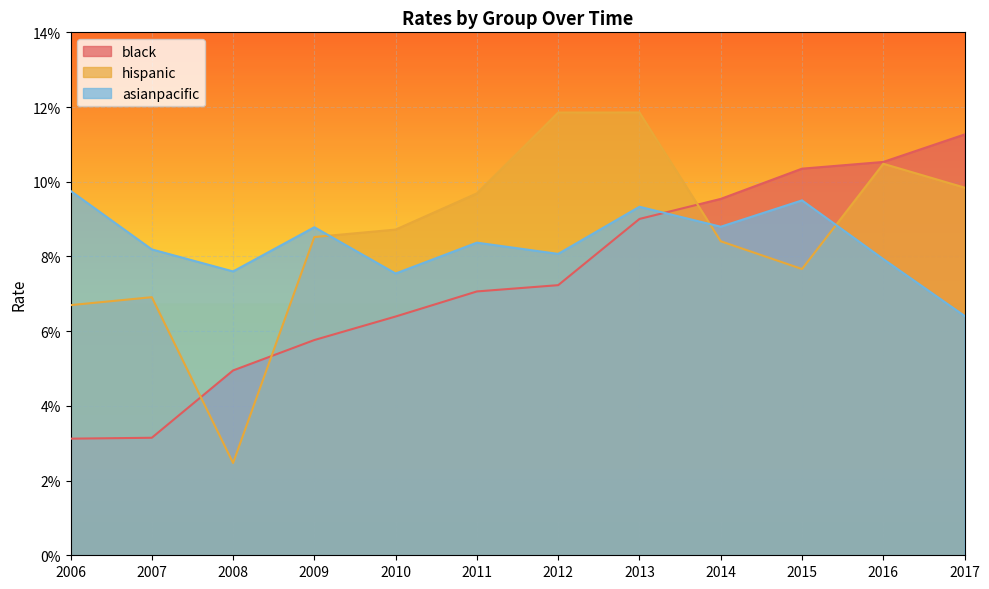

Reading left to right, list all the values displayed in this chart.

black: 2006=0.0	2007=0.0	2008=0.0	2009=0.1	2010=0.1	2011=0.1	2012=0.1	2013=0.1	2014=0.1	2015=0.1	2016=0.1	2017=0.1
hispanic: 2006=0.1	2007=0.1	2008=0.0	2009=0.1	2010=0.1	2011=0.1	2012=0.1	2013=0.1	2014=0.1	2015=0.1	2016=0.1	2017=0.1
asianpacific: 2006=0.1	2007=0.1	2008=0.1	2009=0.1	2010=0.1	2011=0.1	2012=0.1	2013=0.1	2014=0.1	2015=0.1	2016=0.1	2017=0.1